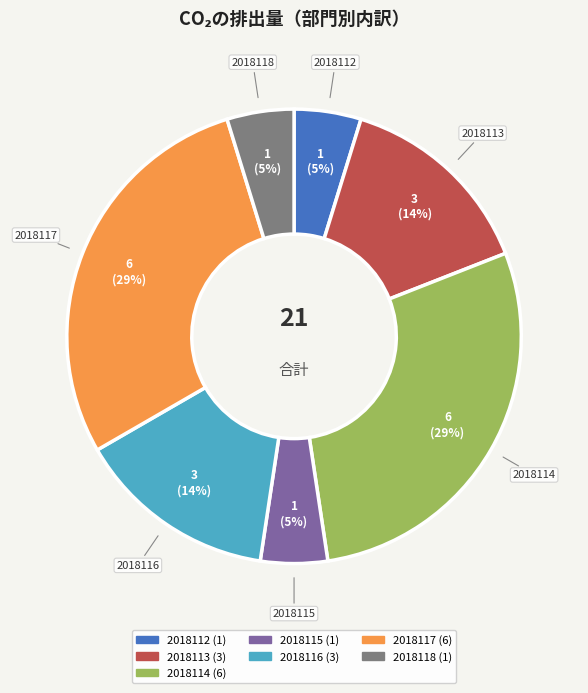

True or false: 2018113 accounts for 14% of the total.

True